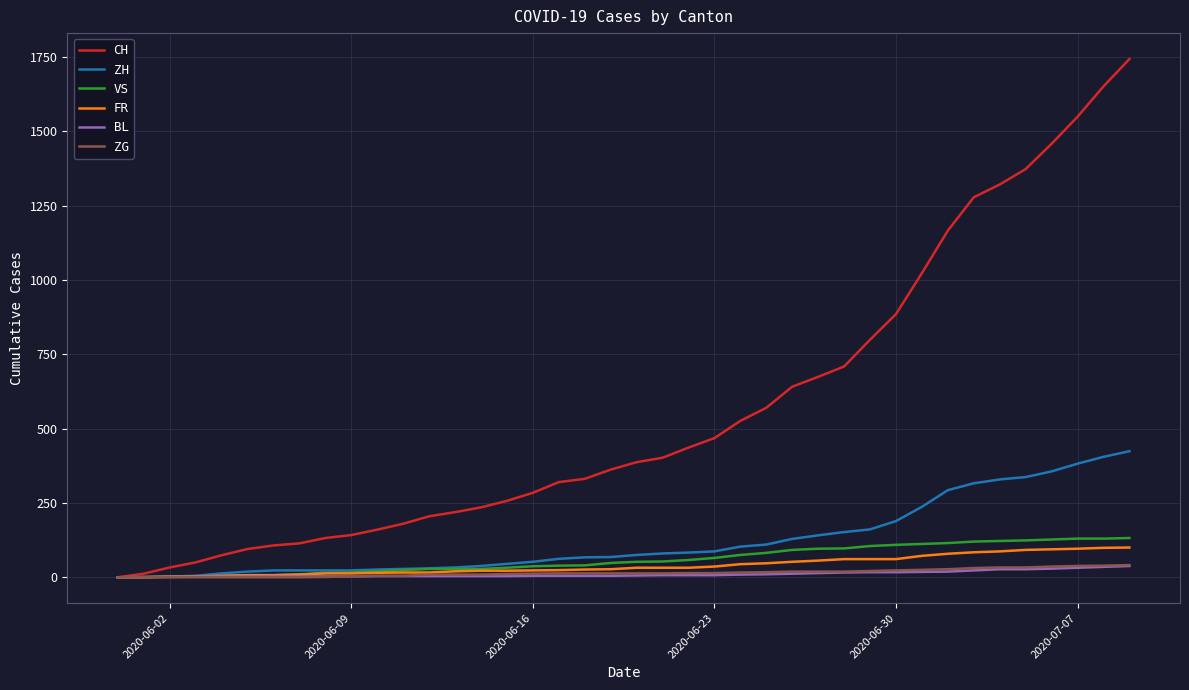

Which series has the largest total across all categories?

CH